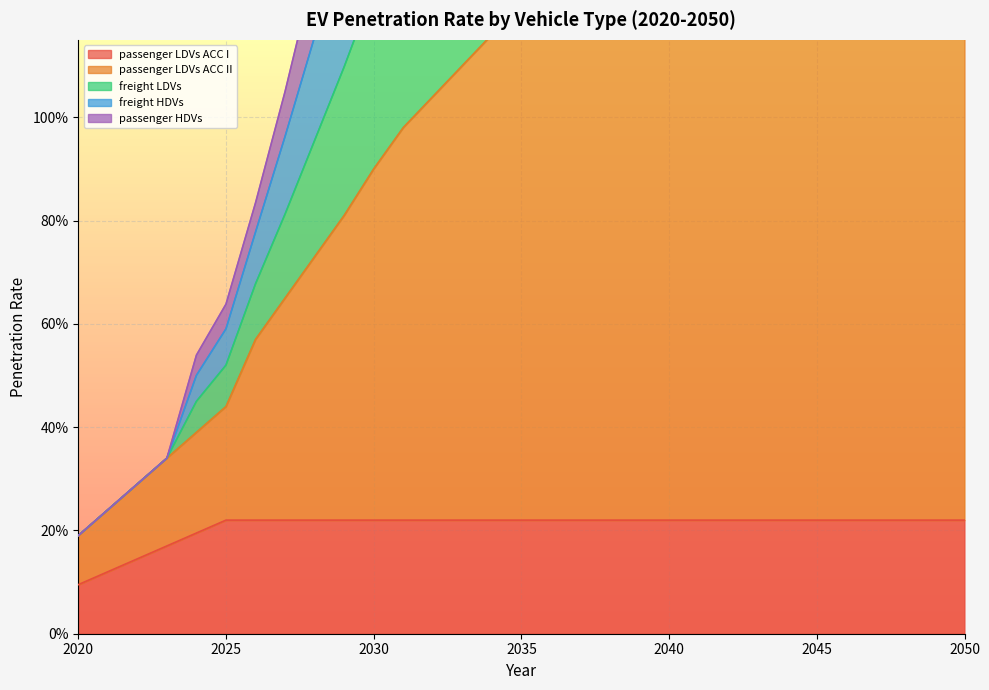

How many interior local peaks does the freight HDVs series have?

2